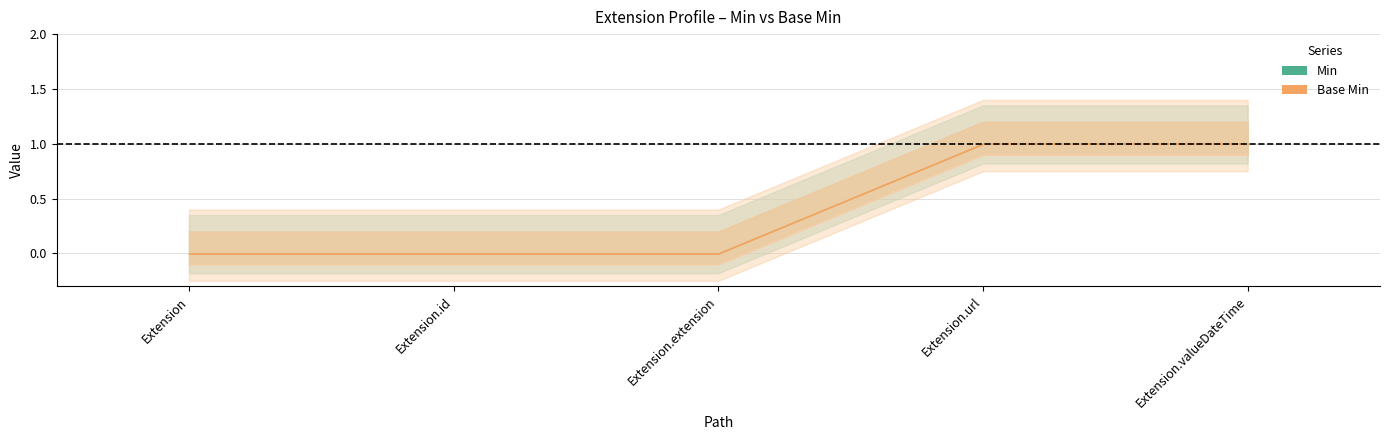

What are all the series names shown in the legend?

Min, Base Min